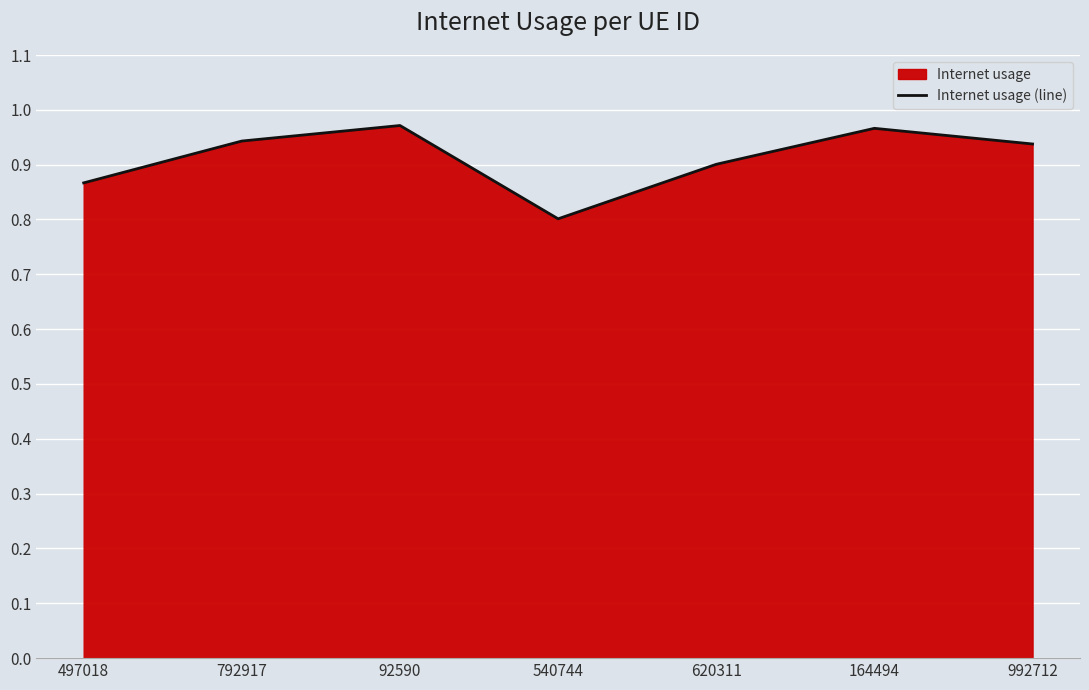

What is the change in value from 540744 to 620311?

+0.1